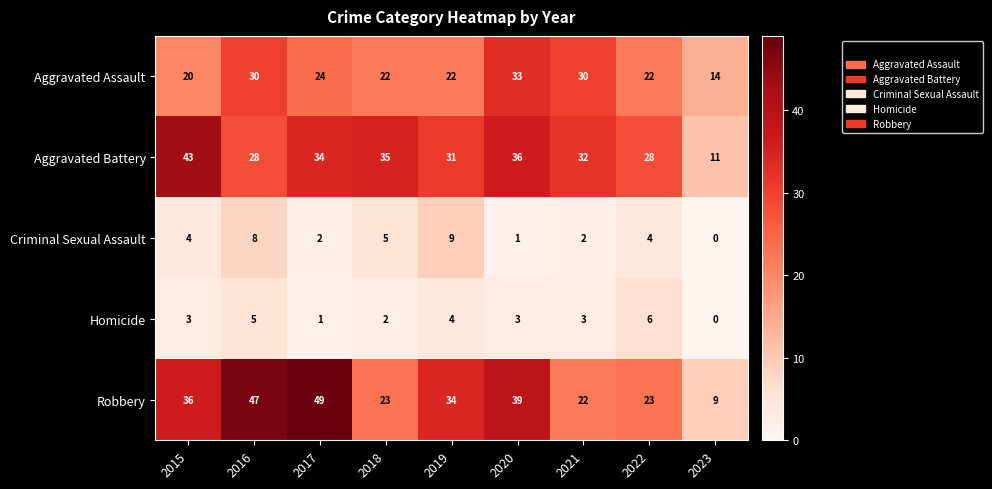

At which category does the chart reach its minimum across all series?

2023